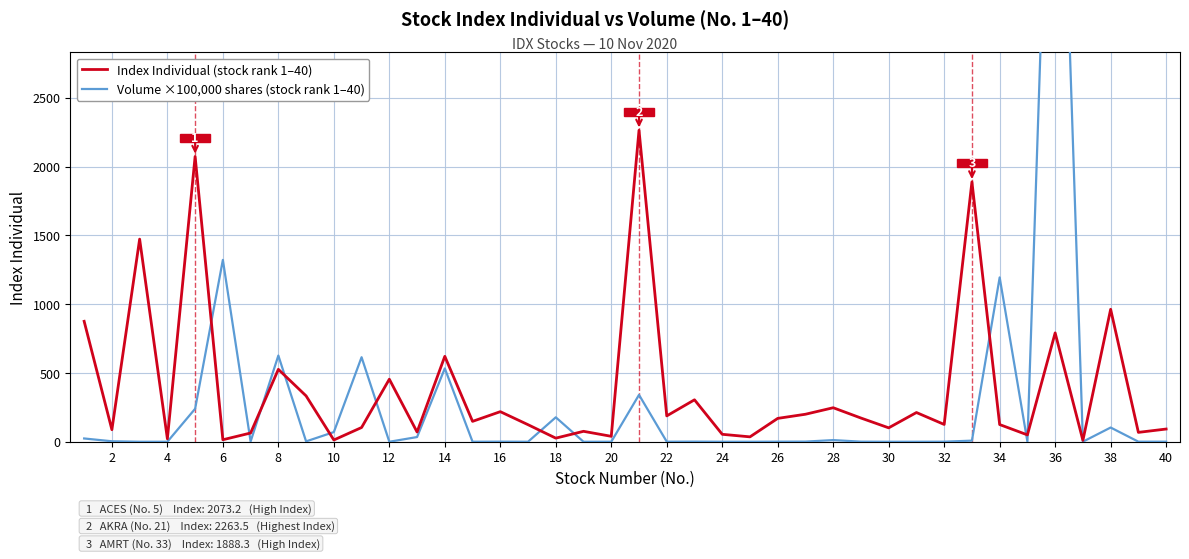

Where is the first local minimum for Index Individual?

2